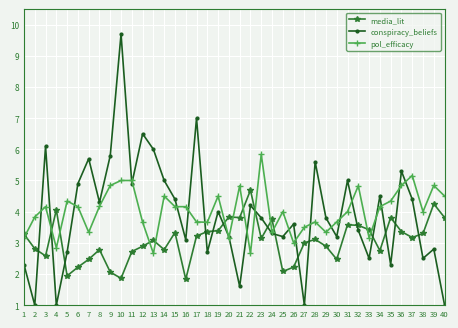

What is the difference between the media_lit values at 23 and 34?

0.4